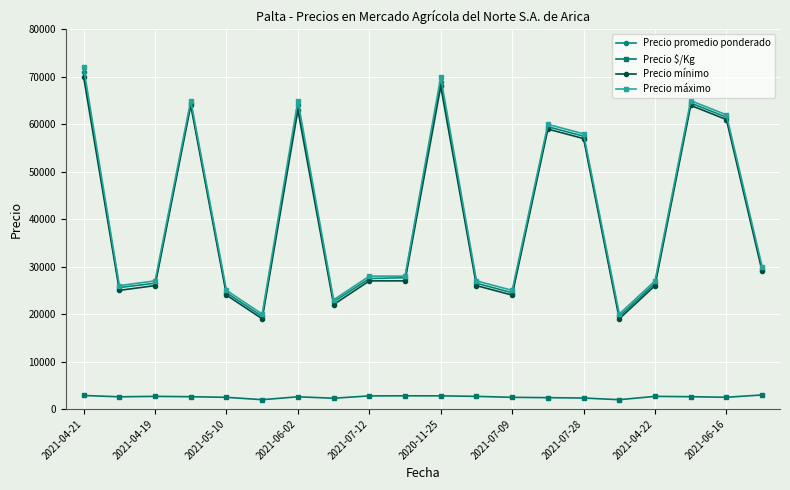

True or false: Precio máximo has more than 1 points higher than both neighbors.

True